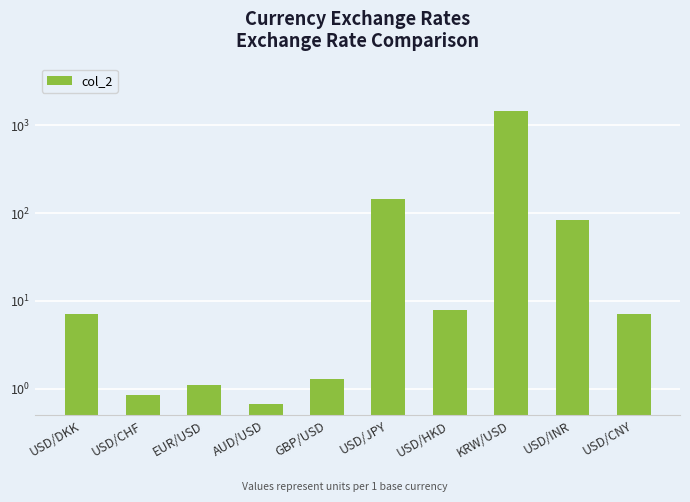

Rank the categories by value from lowest to highest.

AUD/USD, USD/CHF, EUR/USD, GBP/USD, USD/DKK, USD/CNY, USD/HKD, USD/INR, USD/JPY, KRW/USD